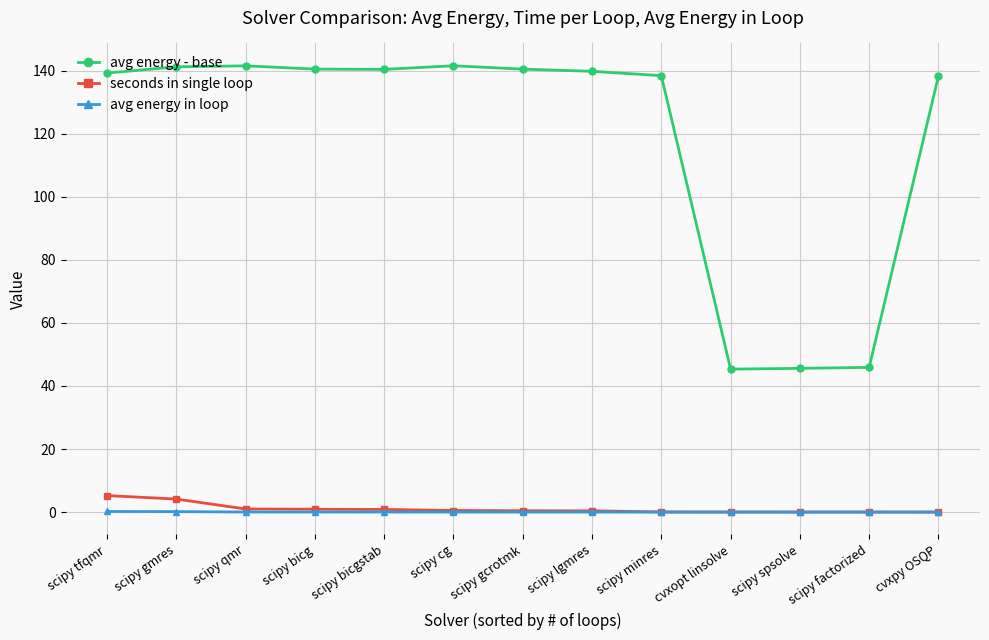

True or false: avg energy - base and seconds in single loop cross at least once.

False